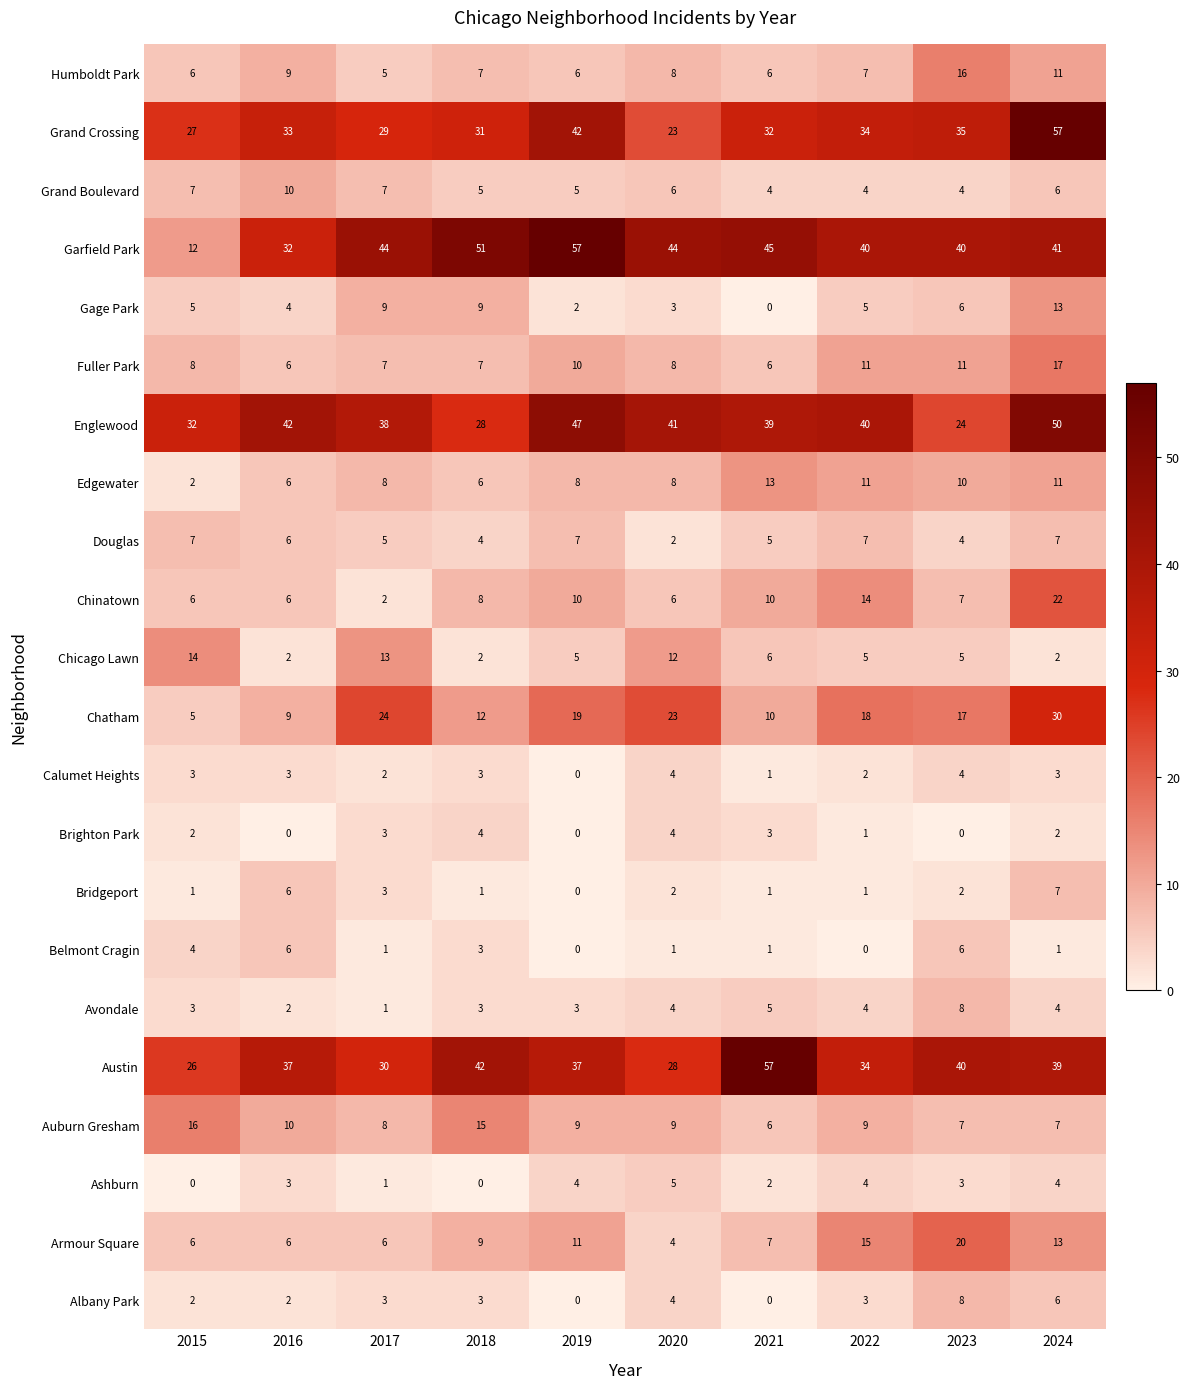

What is the total value across all series at 2017?

249